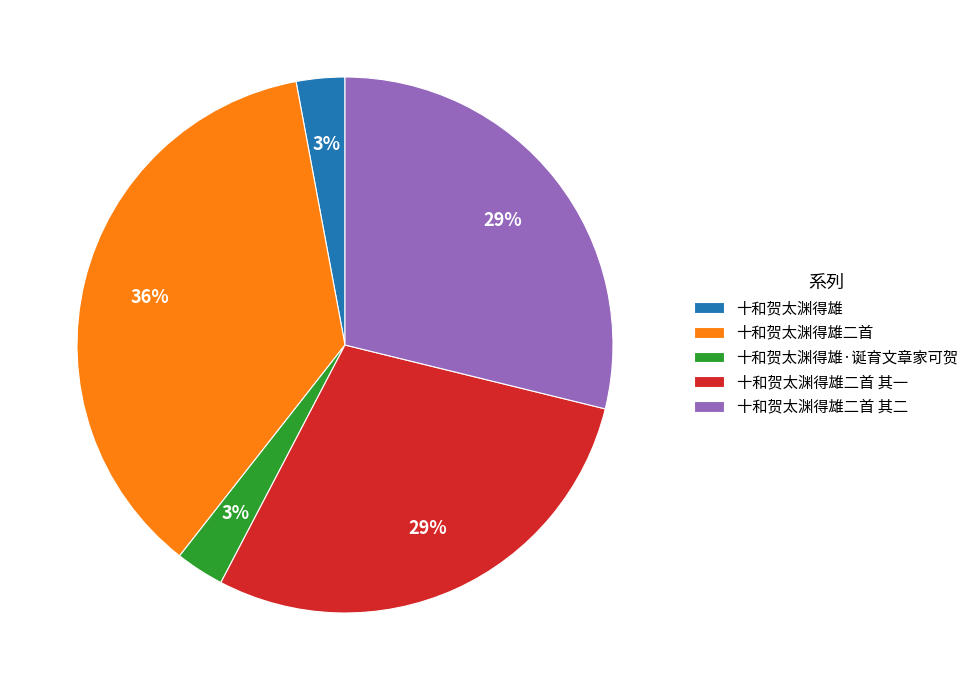

Do 十和贺太渊得雄二首 and 十和贺太渊得雄·诞育文章家可贺 together represent more than half of the pie?

No